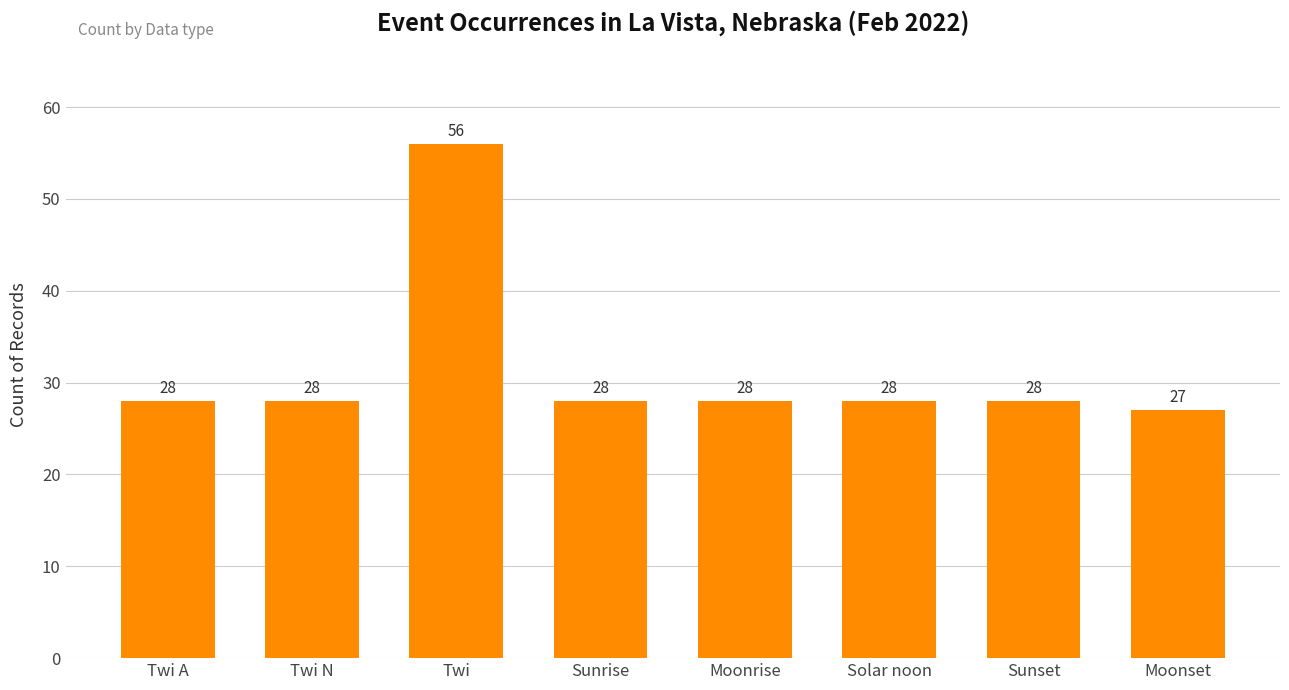

What position from the right is Moonset?

1